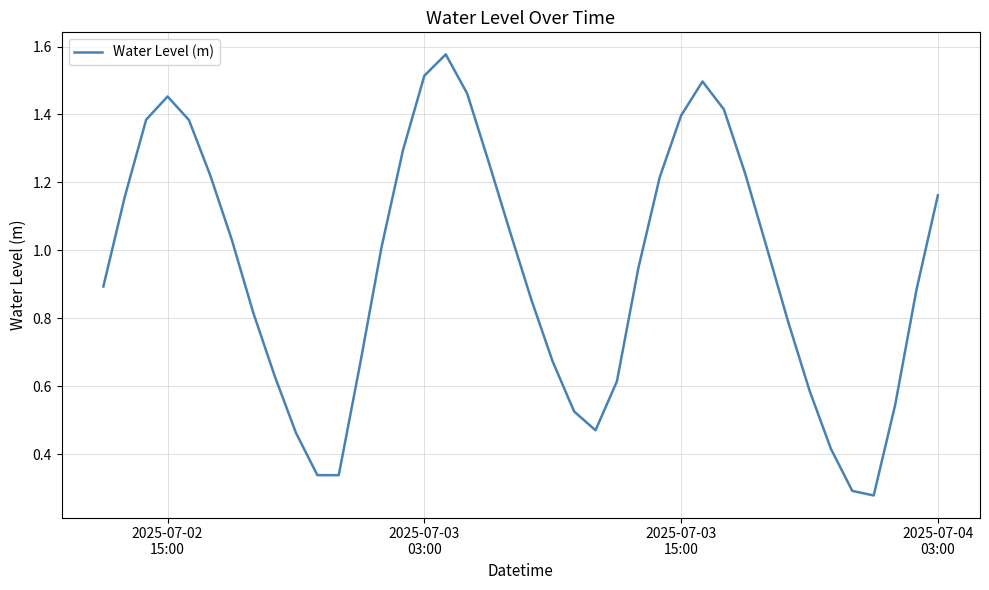

Does the chart have visible grid lines?

Yes